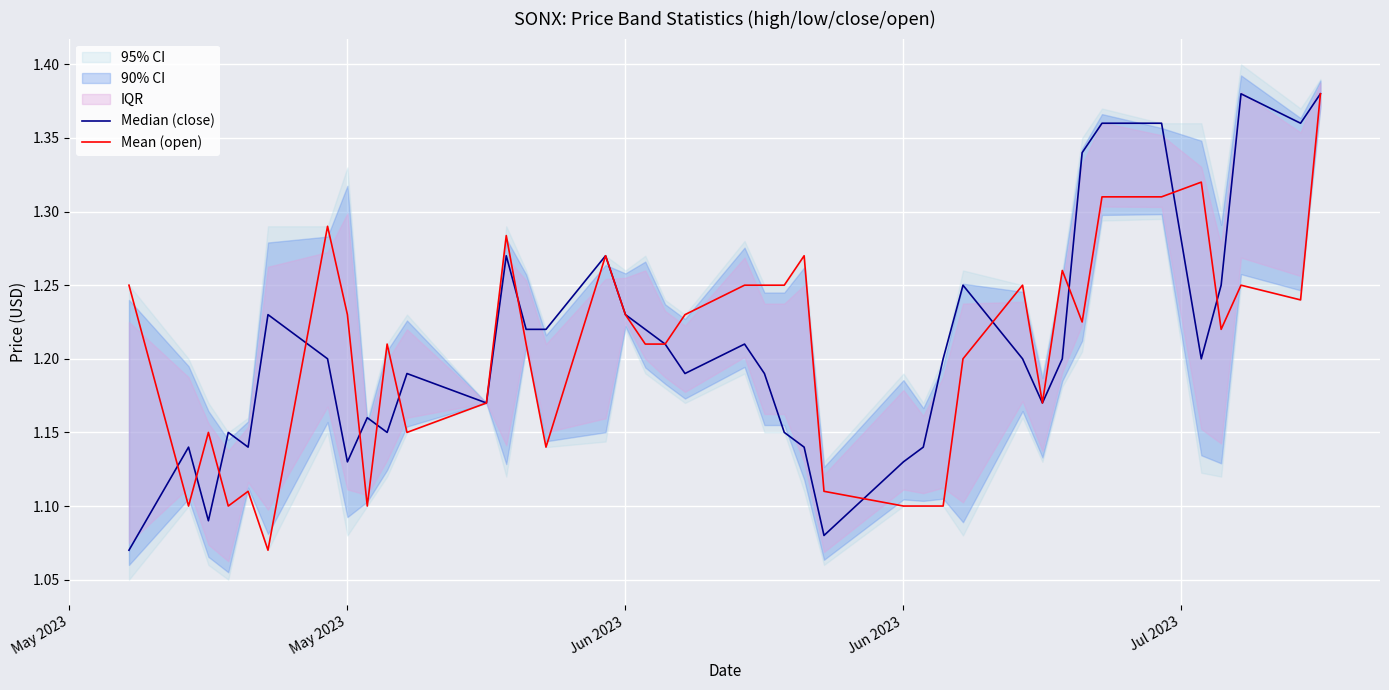

How many interior local valleys does the Mean (open) series have?

10